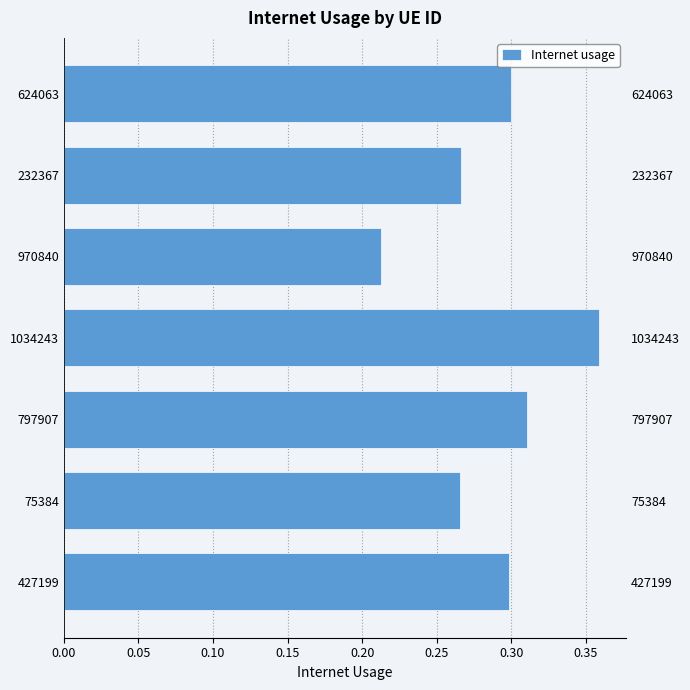

True or false: the data shows 0.6 at 1034243.

False